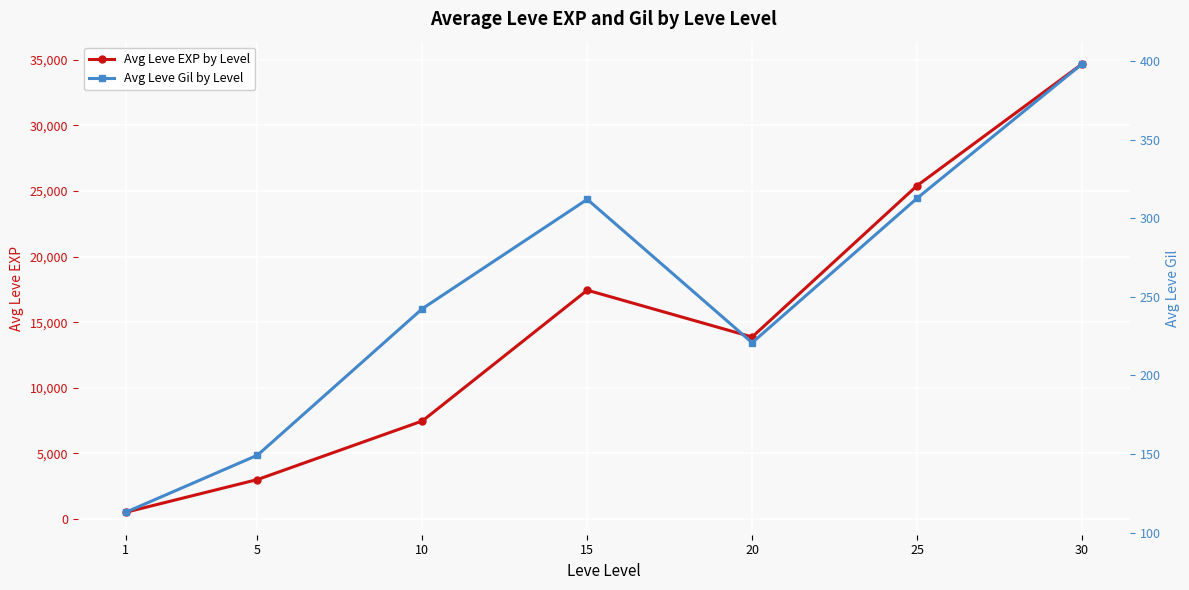

Where is Avg Leve Gil by Level nearest to the value 255?

10